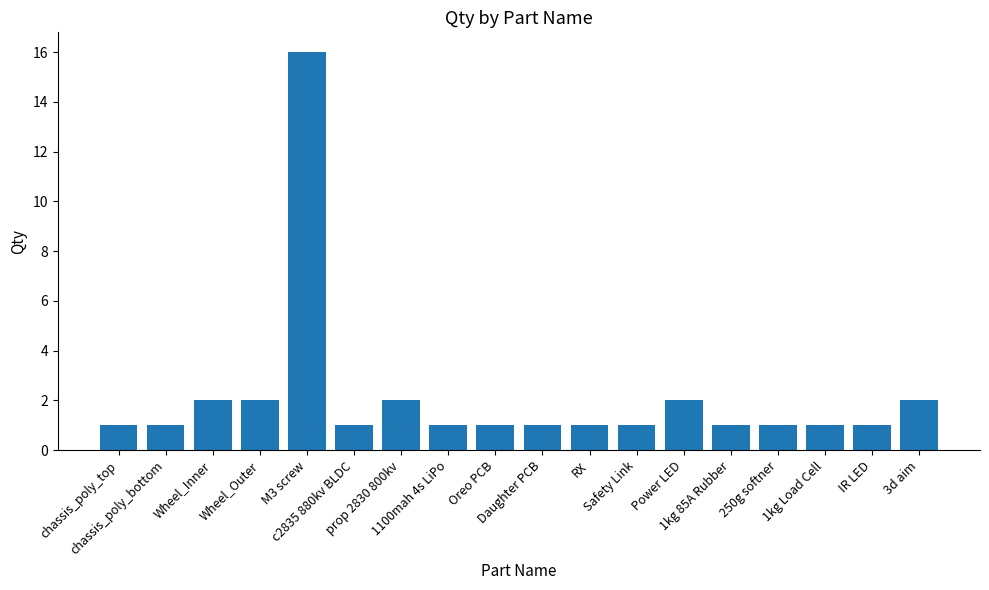

What is the difference between the values at RX and M3 screw?

15